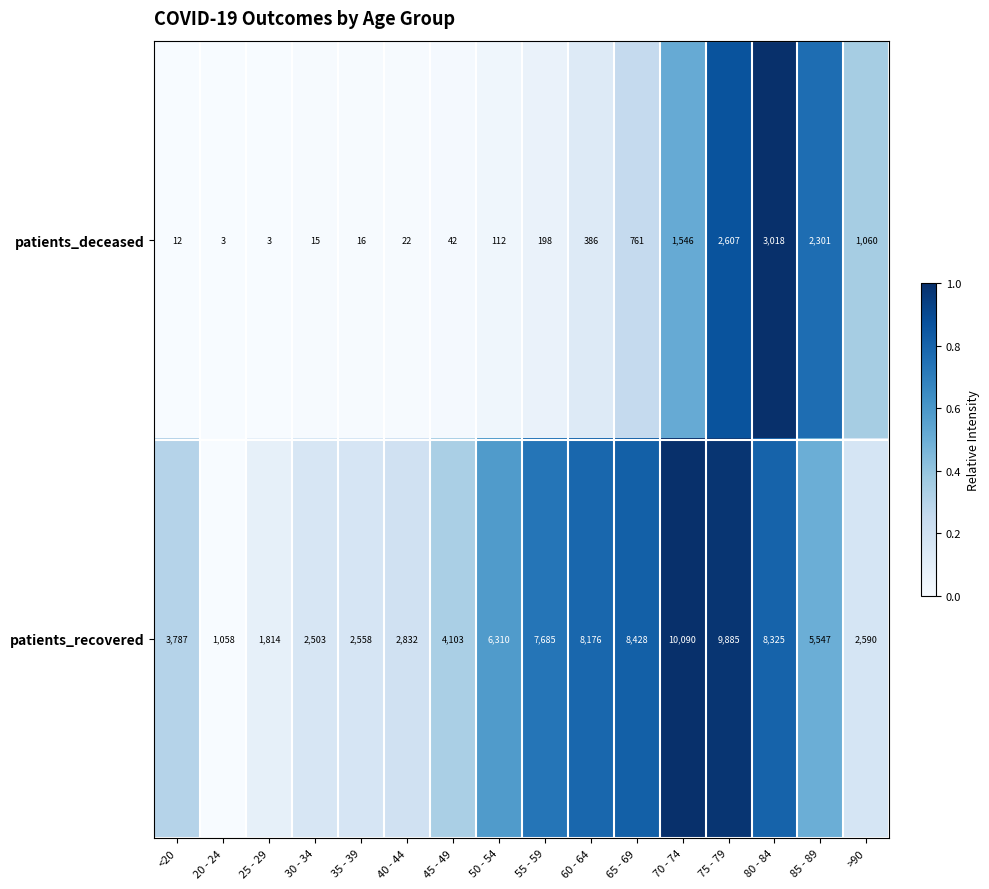

What is the difference between the patients_recovered values at 80 - 84 and 70 - 74?

1765